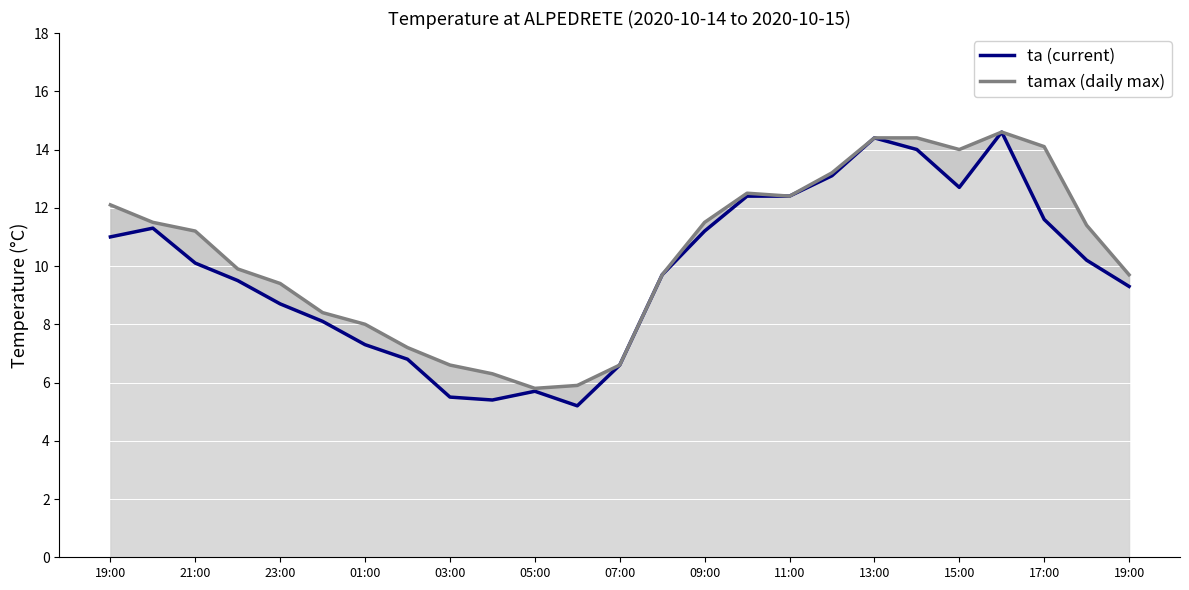

How many values in the tamax (daily max) series are below 11?

12